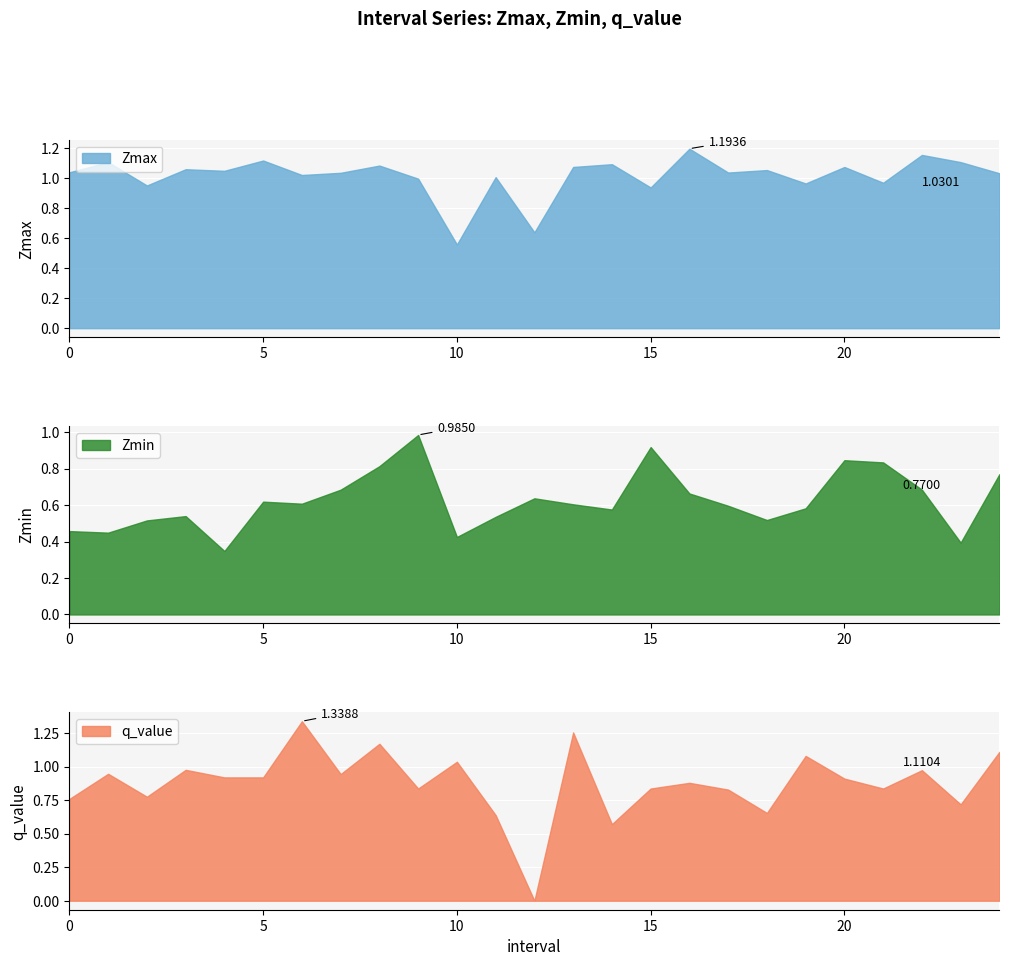

What is the average value of the q_value series?

0.9